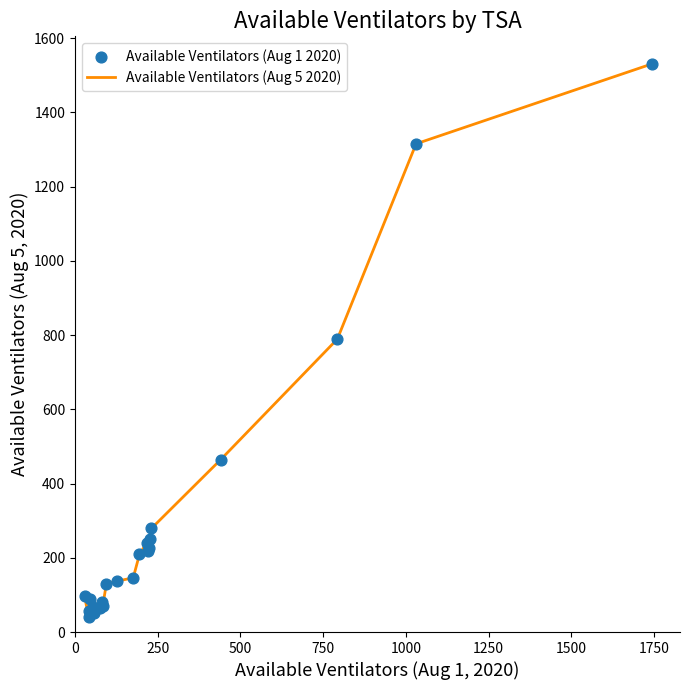

What is the minimum value shown in the chart?

40